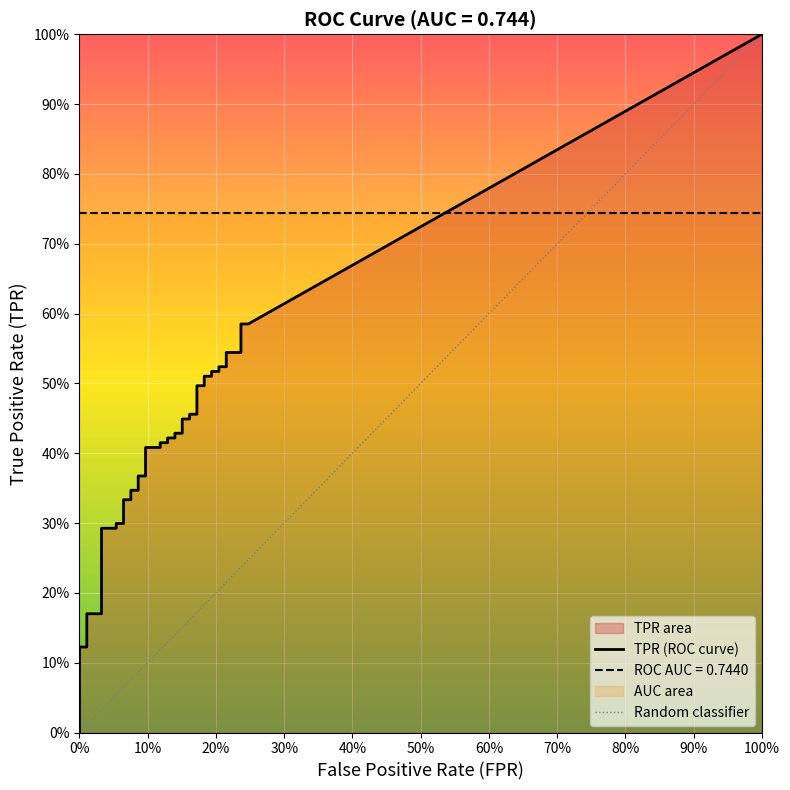

At how many categories does at least one series exceed 0?

40